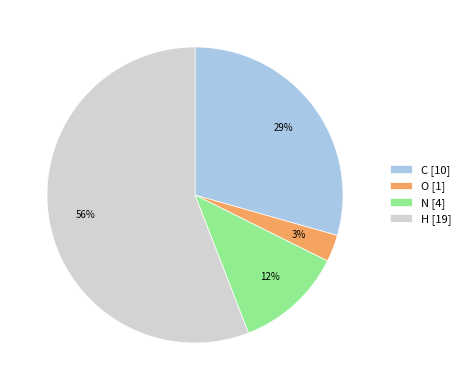

Combined, do H and O account for over 50%?

Yes